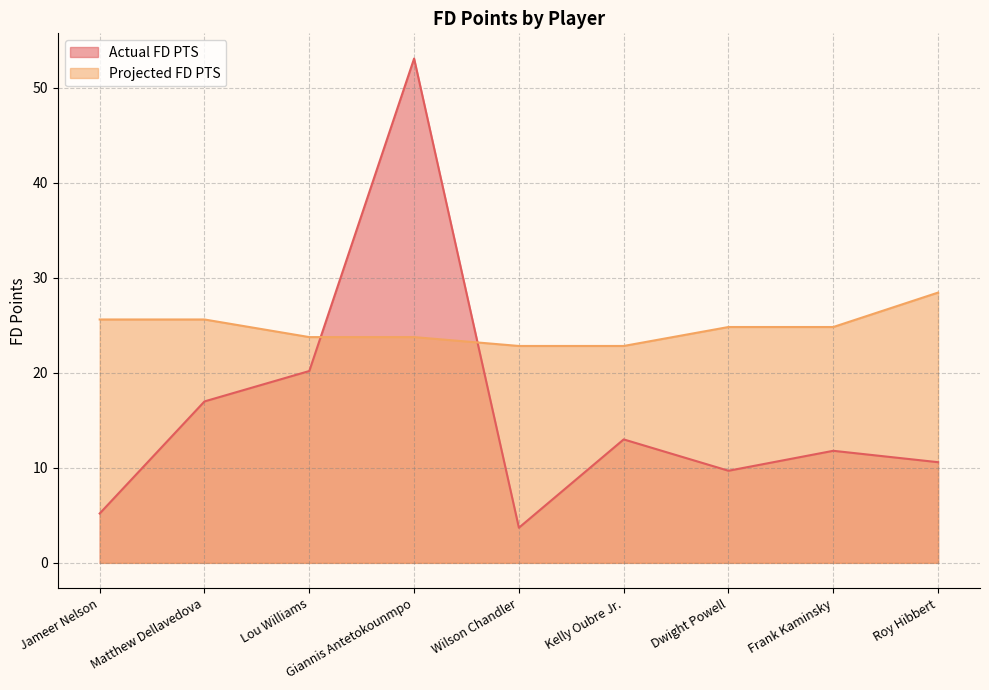

Between Kelly Oubre Jr. and Frank Kaminsky, which series saw the biggest shift?

Projected FD PTS